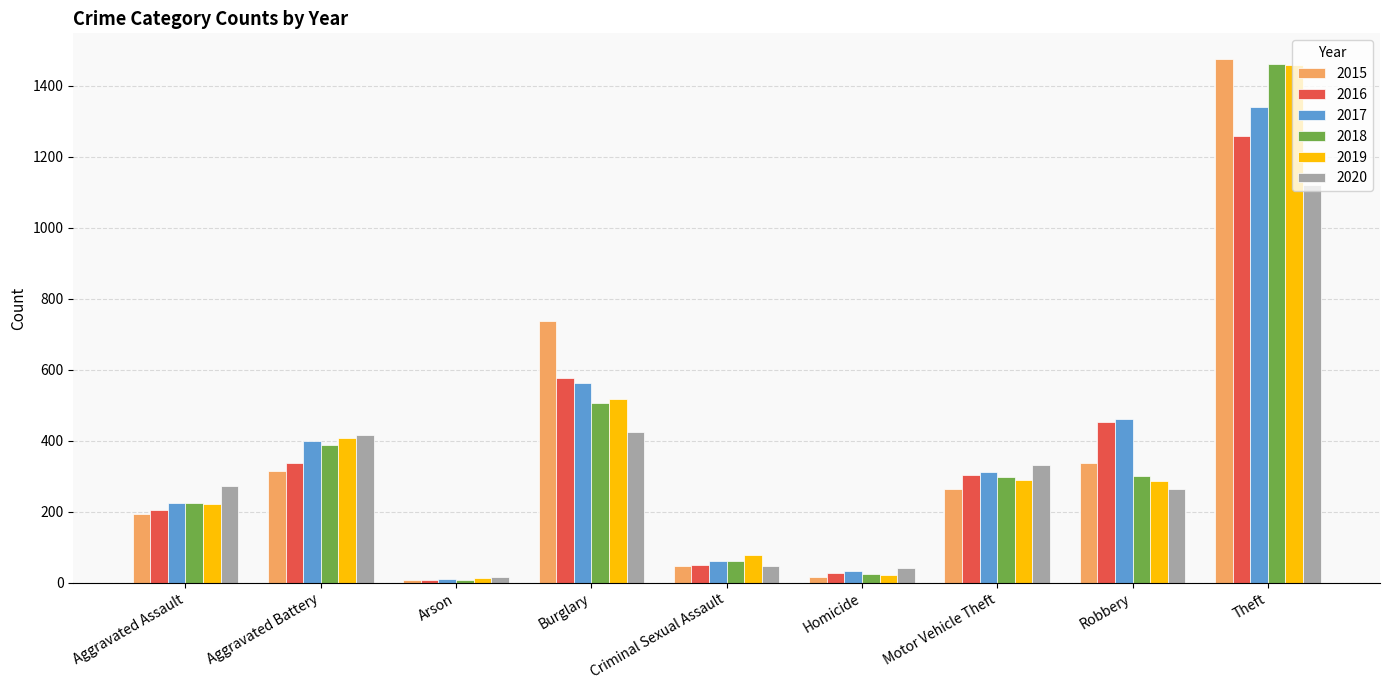

How many bars are there in total?

54